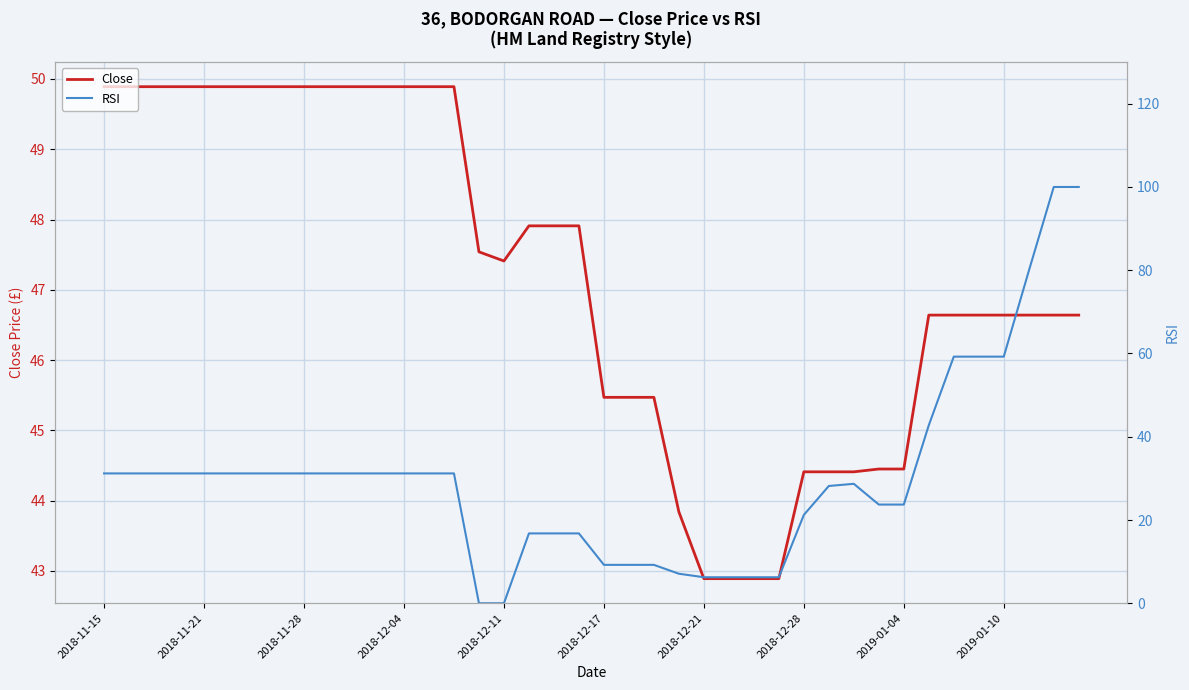

How many lines are shown in the chart?

2